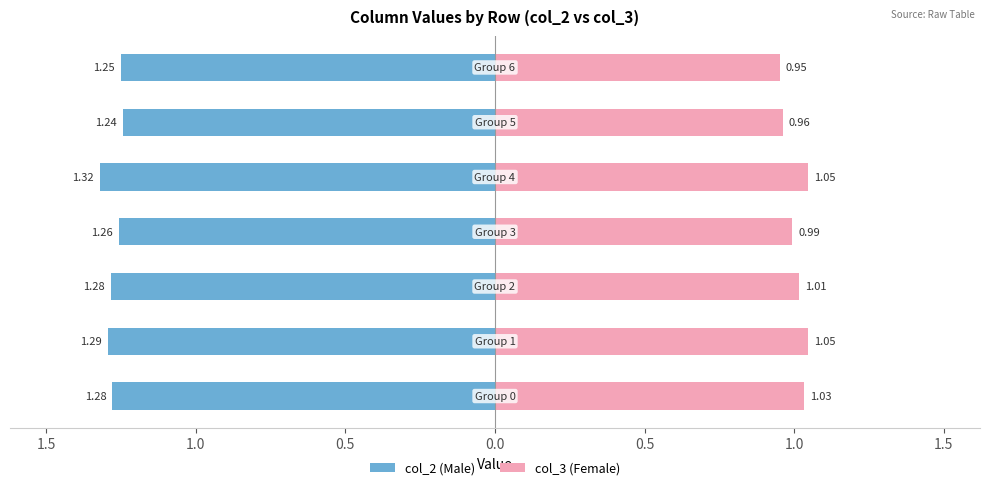

What are all the series names shown in the legend?

col_2, col_3